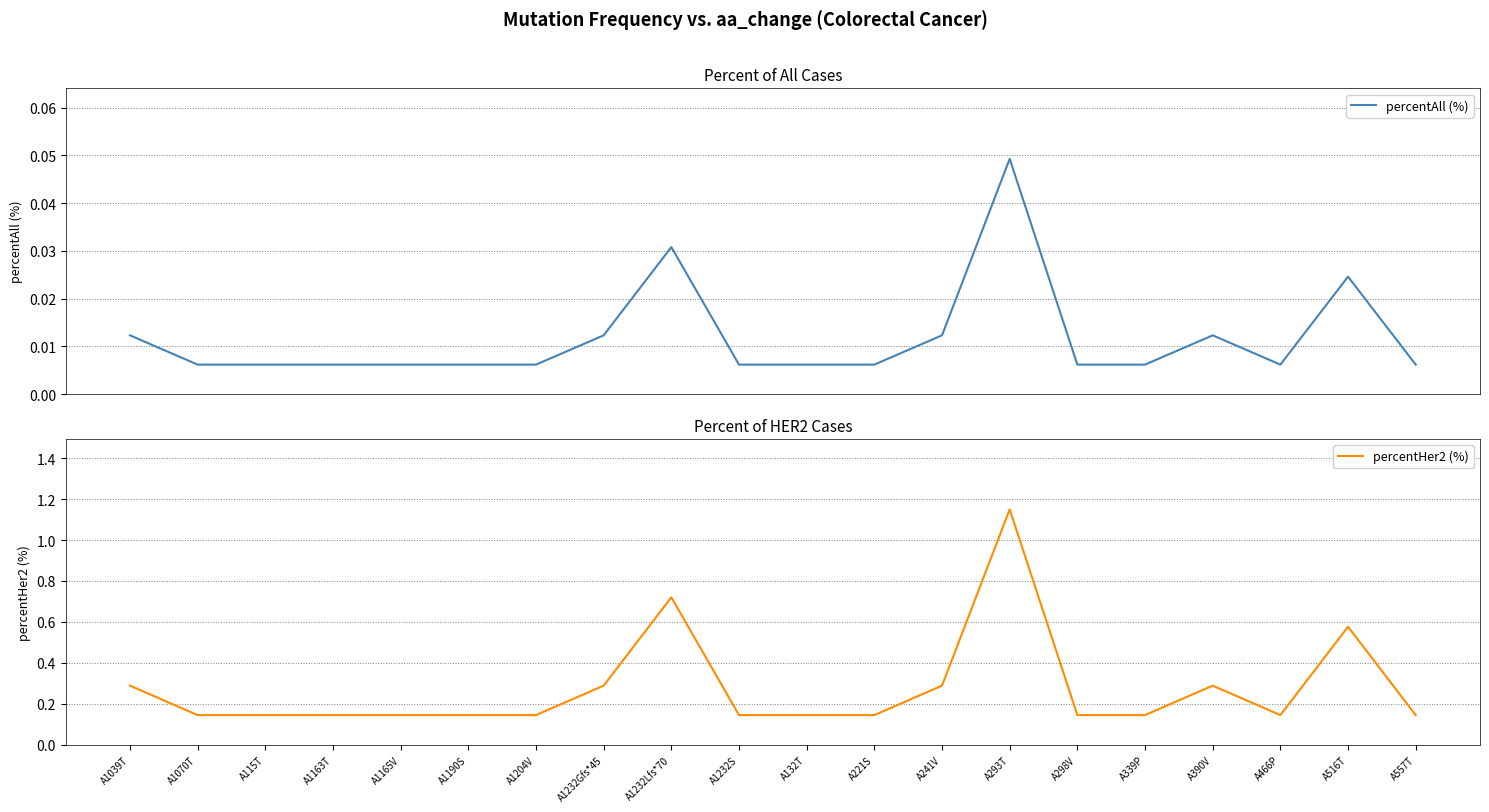

Reading left to right, transcribe all the data shown in this chart.

percentAll (%): 0.0	0.0	0.0	0.0	0.0	0.0	0.0	0.0	0.0	0.0	0.0	0.0	0.0	0.0	0.0	0.0	0.0	0.0	0.0	0.0
percentHer2 (%): 0.3	0.1	0.1	0.1	0.1	0.1	0.1	0.3	0.7	0.1	0.1	0.1	0.3	1.1	0.1	0.1	0.3	0.1	0.6	0.1